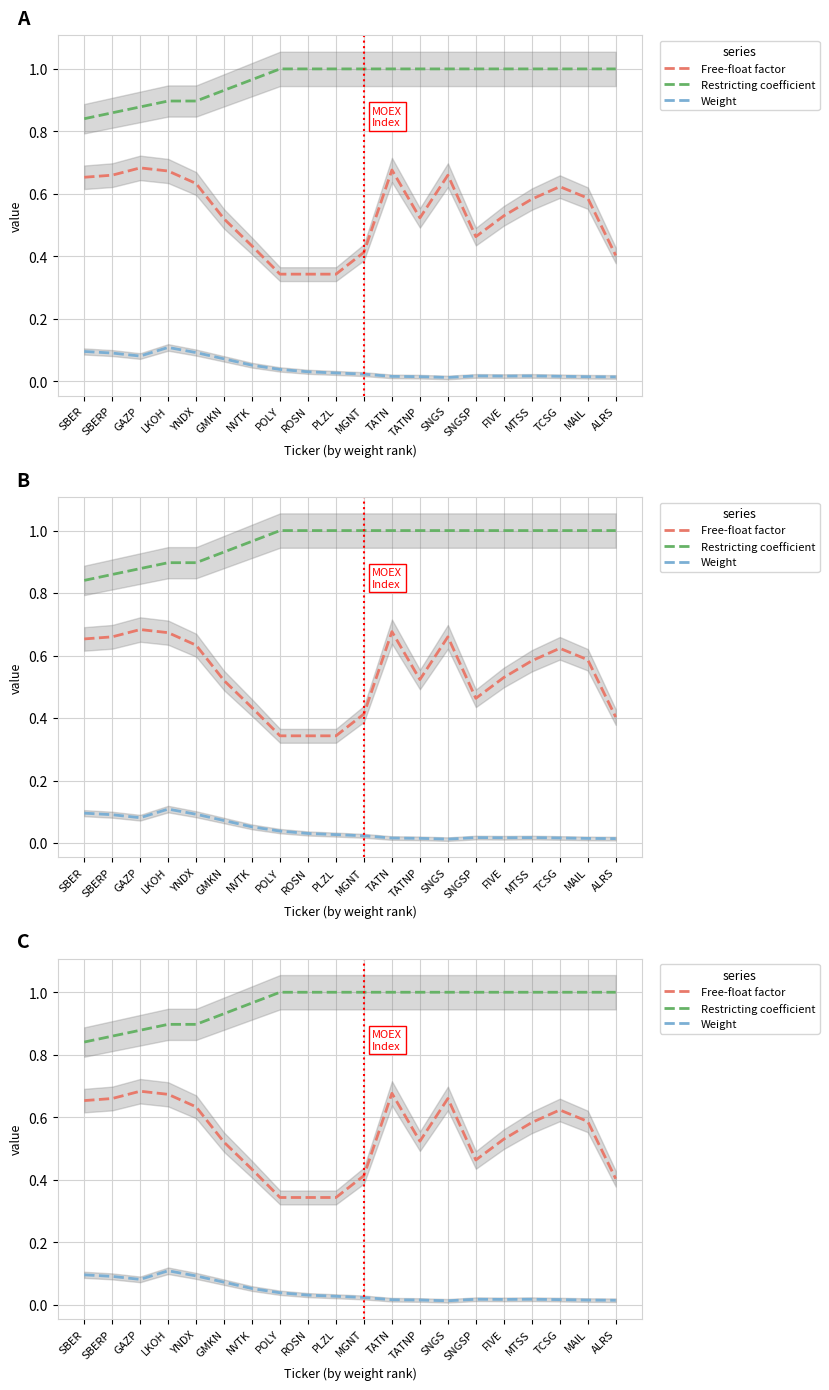

At which label is Weight closest to 0?

SNGS